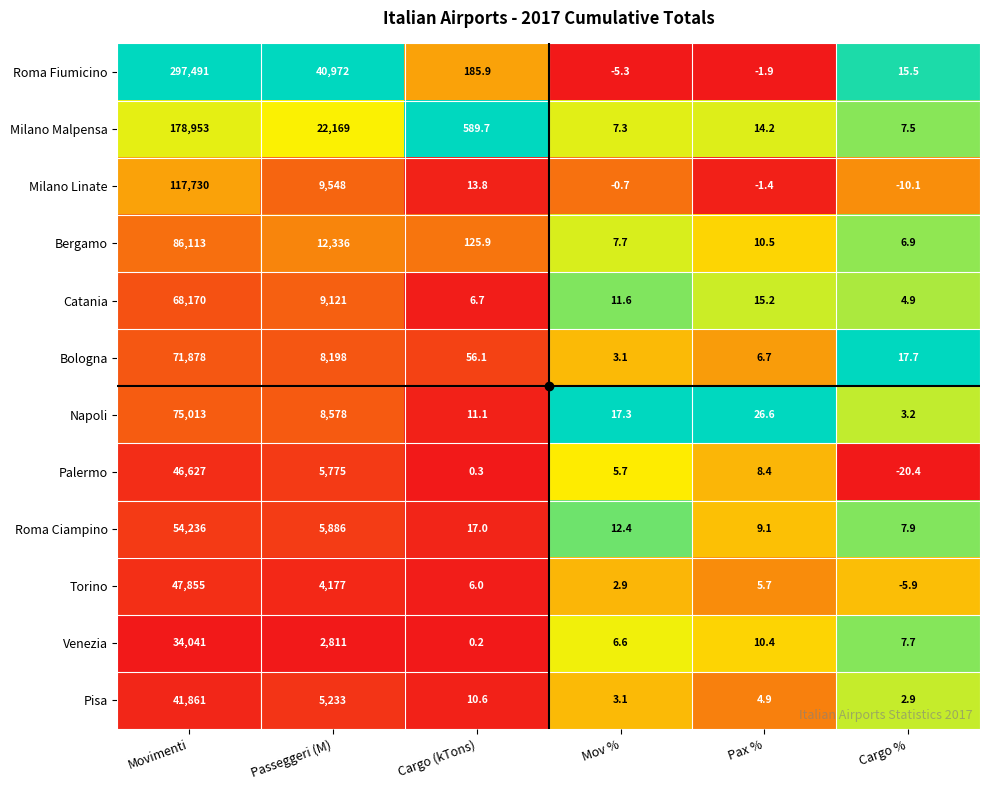

Rank the categories by Milano Malpensa value from lowest to highest.

Mov %, Cargo %, Pax %, Cargo (kTons), Passeggeri (M), Movimenti